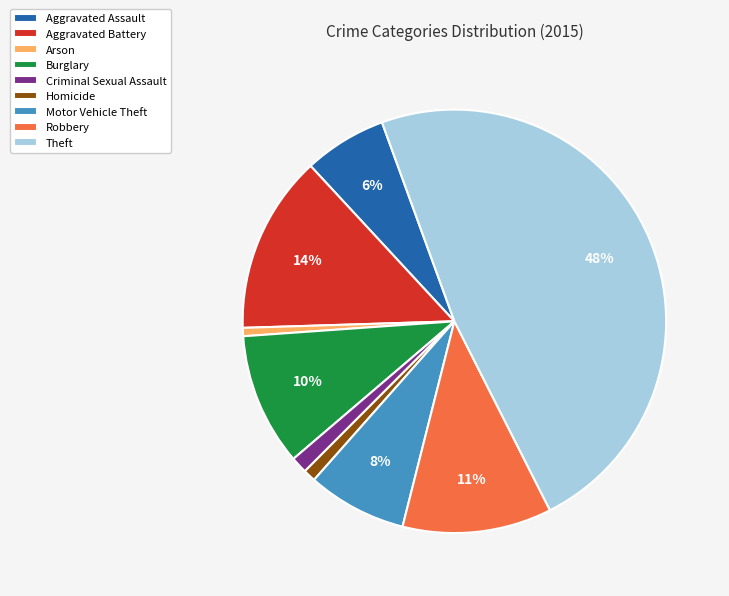

True or false: Burglary accounts for 10% of the total.

True